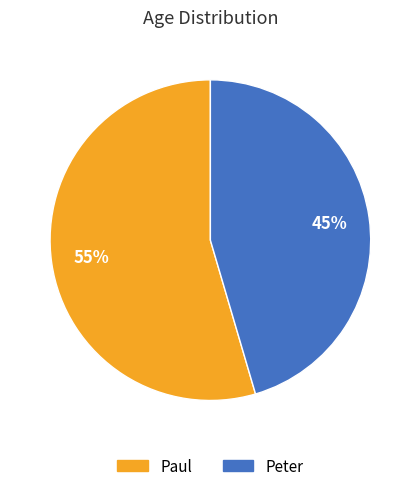

Is there a majority slice in this chart?

Yes